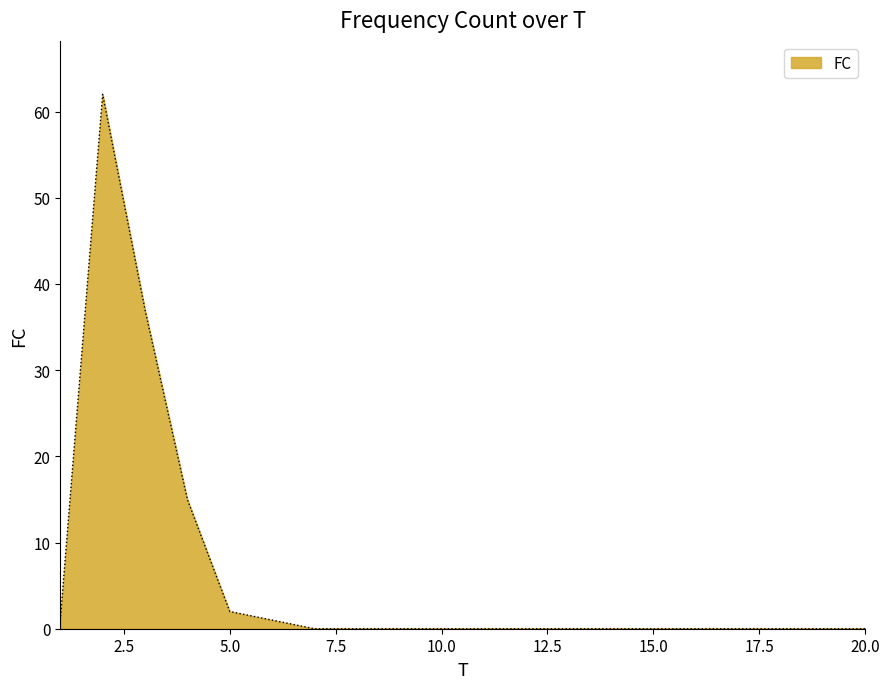

What is the difference between the maximum and minimum values?

62